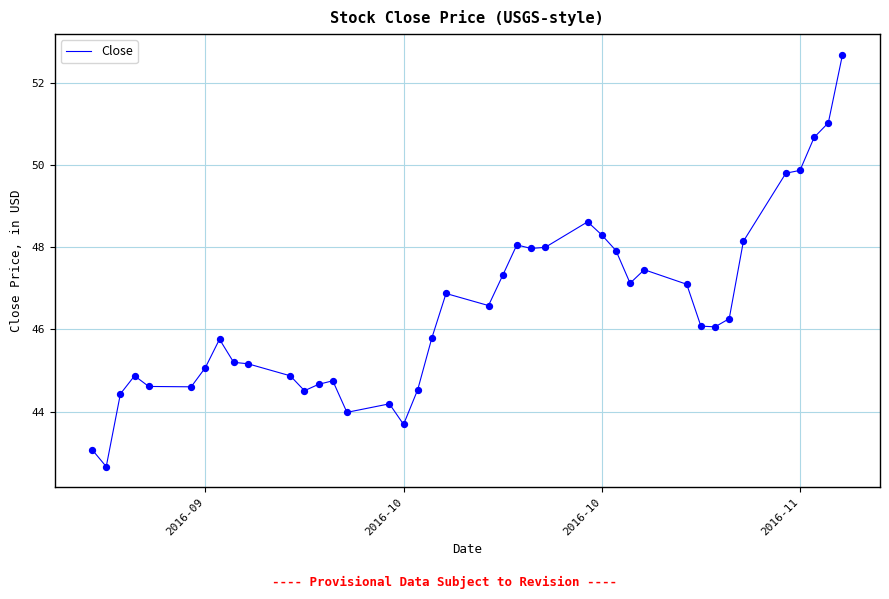

What is the smallest value displayed?

42.7